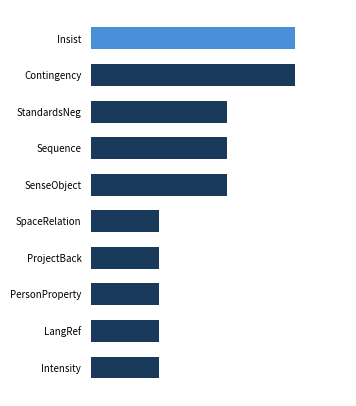

What is the difference between the maximum and minimum values?

2